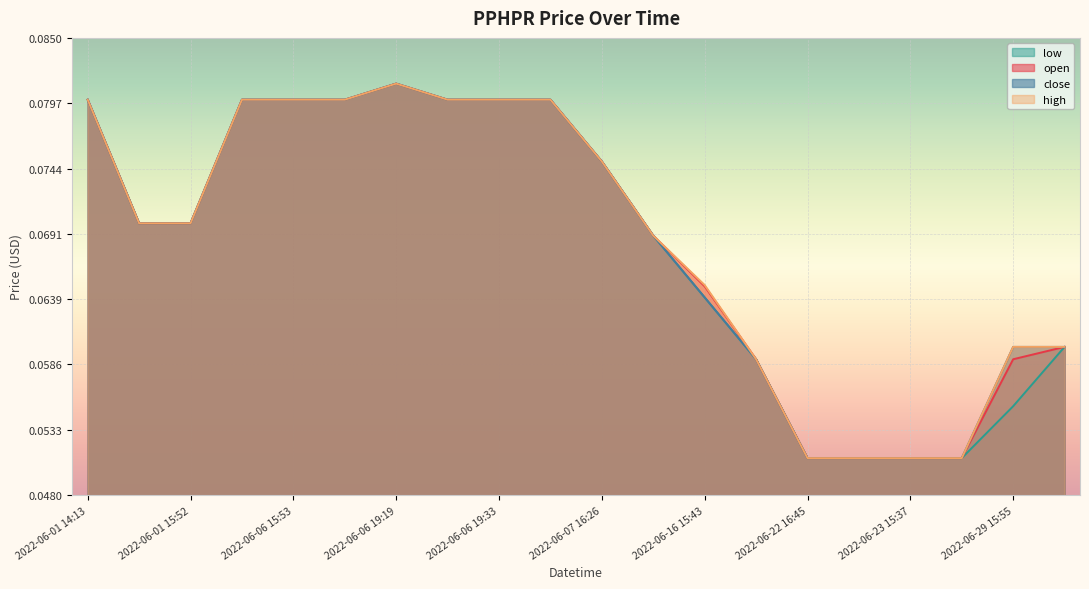

Between 2022-06-06 16:55 and 2022-06-28 16:27, which series saw the biggest shift?

open